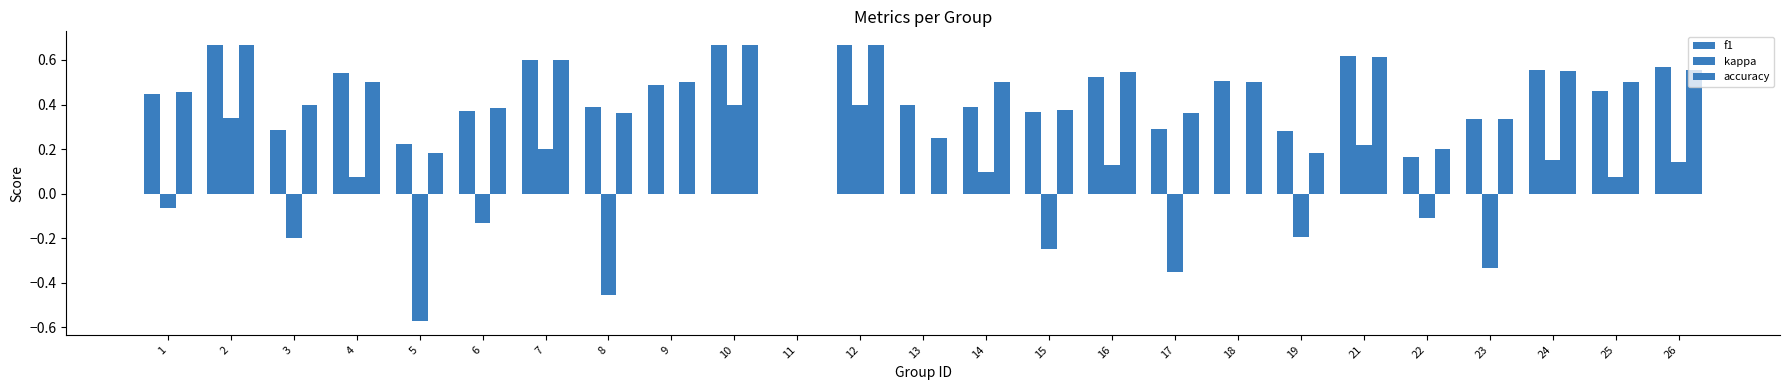

What is the spread (max minus min) of values at 12?

0.3